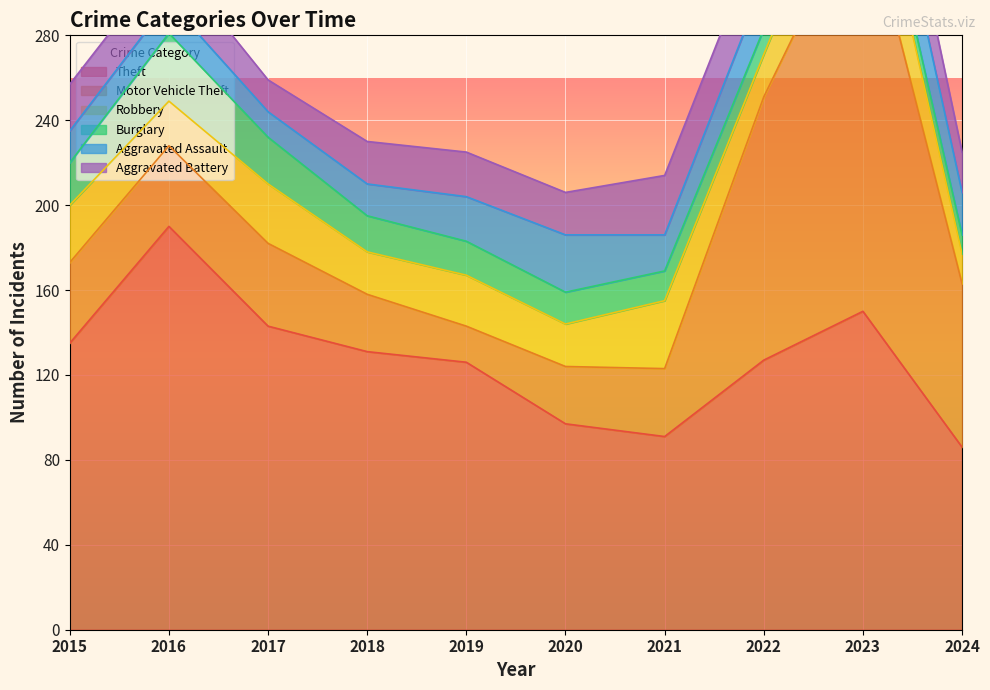

What is the maximum value shown in the chart?

197